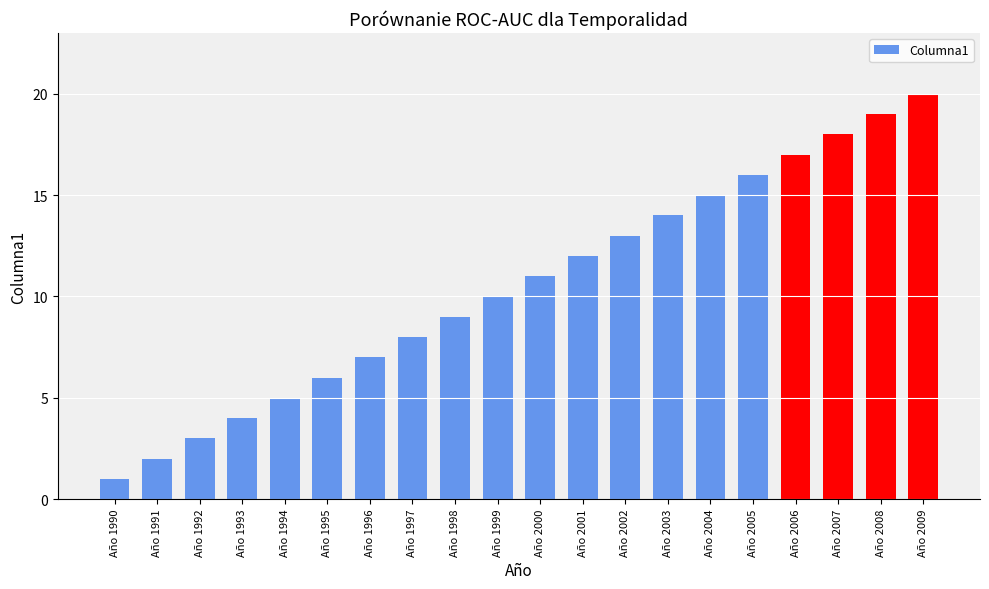

Count the number of categories in the chart.

20